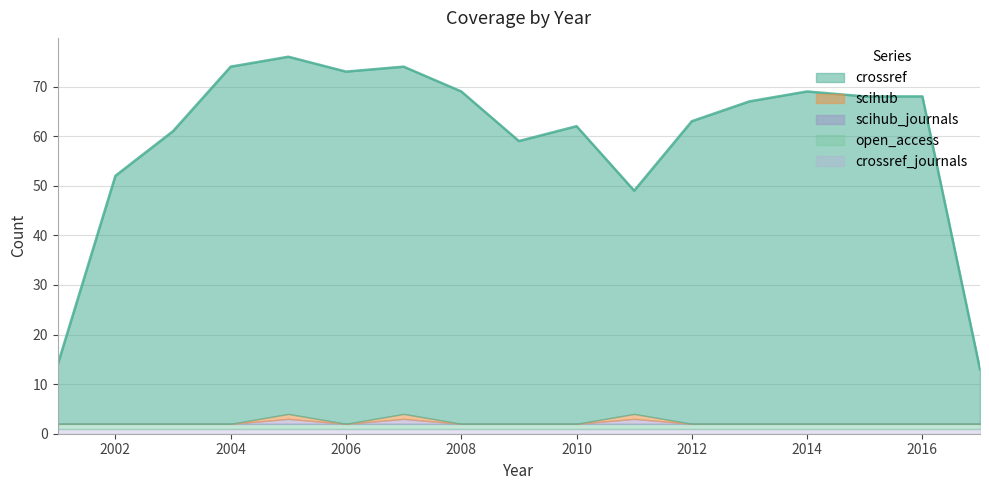

Reading left to right, list all the values displayed in this chart.

crossref: 2001=12	2002=50	2003=59	2004=72	2005=72	2006=71	2007=70	2008=67	2009=57	2010=60	2011=45	2012=61	2013=65	2014=67	2015=66	2016=66	2017=11
scihub: 2001=0	2002=0	2003=0	2004=0	2005=1	2006=0	2007=1	2008=0	2009=0	2010=0	2011=1	2012=0	2013=0	2014=0	2015=0	2016=0	2017=0
scihub_journals: 2001=0	2002=0	2003=0	2004=0	2005=1	2006=0	2007=1	2008=0	2009=0	2010=0	2011=1	2012=0	2013=0	2014=0	2015=0	2016=0	2017=0
open_access: 2001=1	2002=1	2003=1	2004=1	2005=1	2006=1	2007=1	2008=1	2009=1	2010=1	2011=1	2012=1	2013=1	2014=1	2015=1	2016=1	2017=1
crossref_journals: 2001=1	2002=1	2003=1	2004=1	2005=1	2006=1	2007=1	2008=1	2009=1	2010=1	2011=1	2012=1	2013=1	2014=1	2015=1	2016=1	2017=1